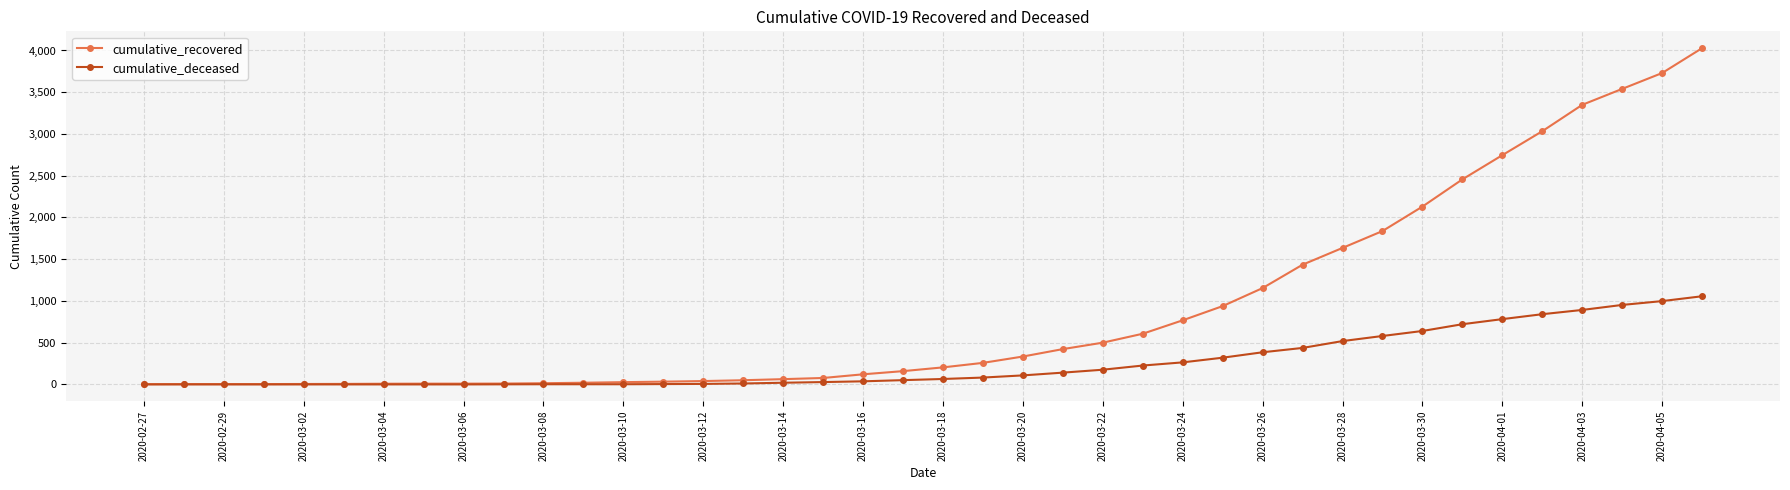

Which series has the largest range (max minus min)?

cumulative_recovered